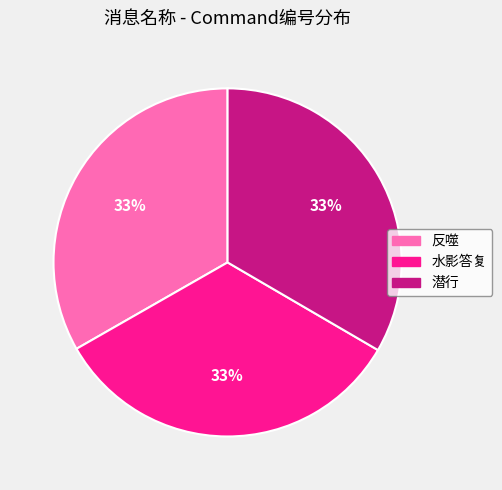

What is the ratio of the value at 水影答复 to the value at 潜行?

1.0